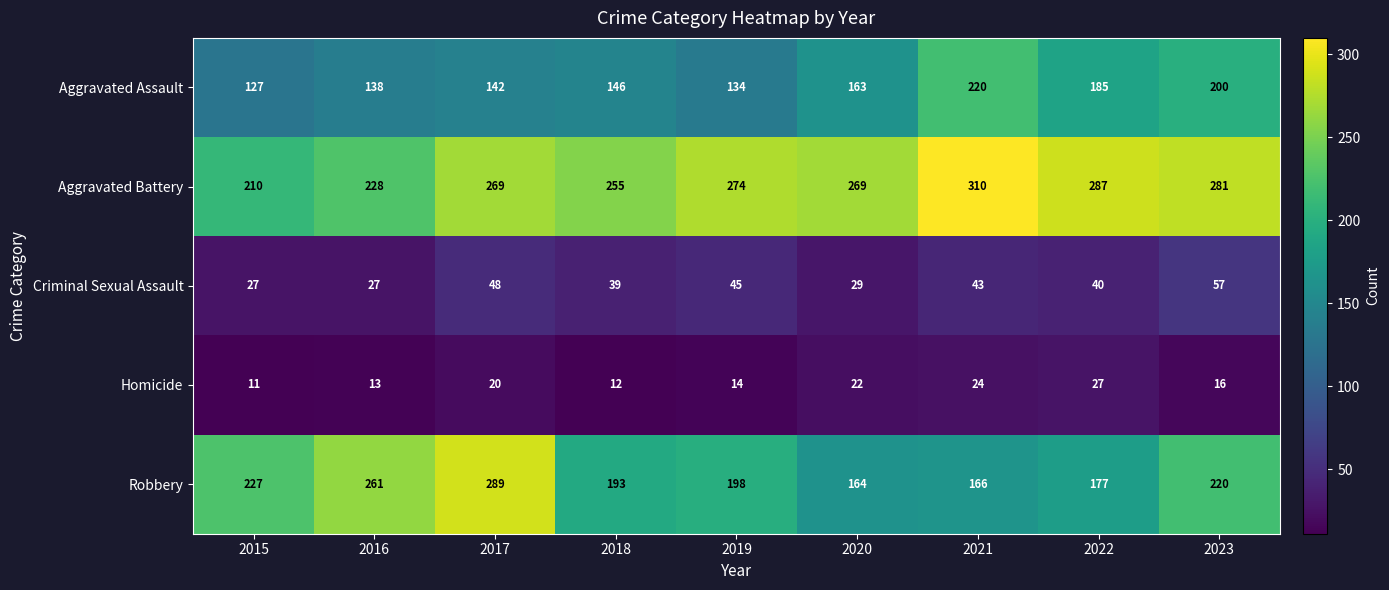

At which label does Robbery reach its peak?

2017